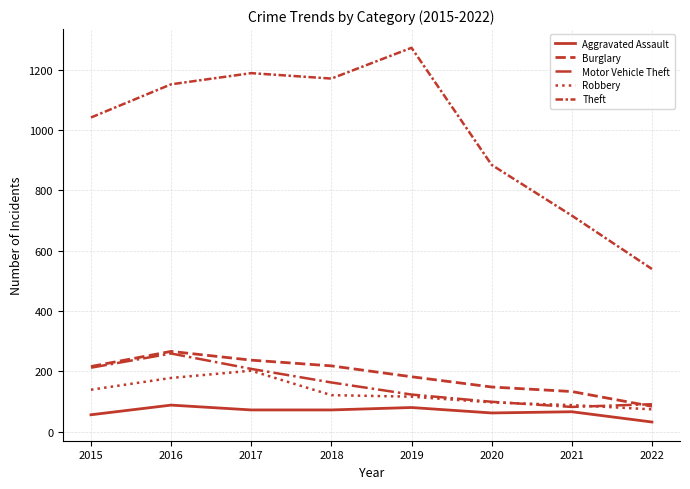

How many lines are shown in the chart?

5